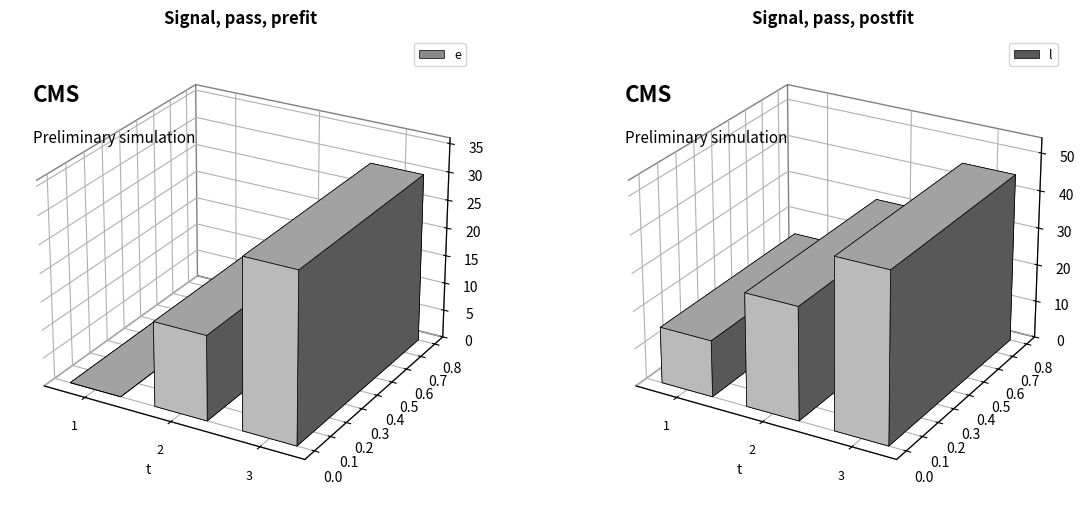

Is it true that e equals 0 at 1?

True